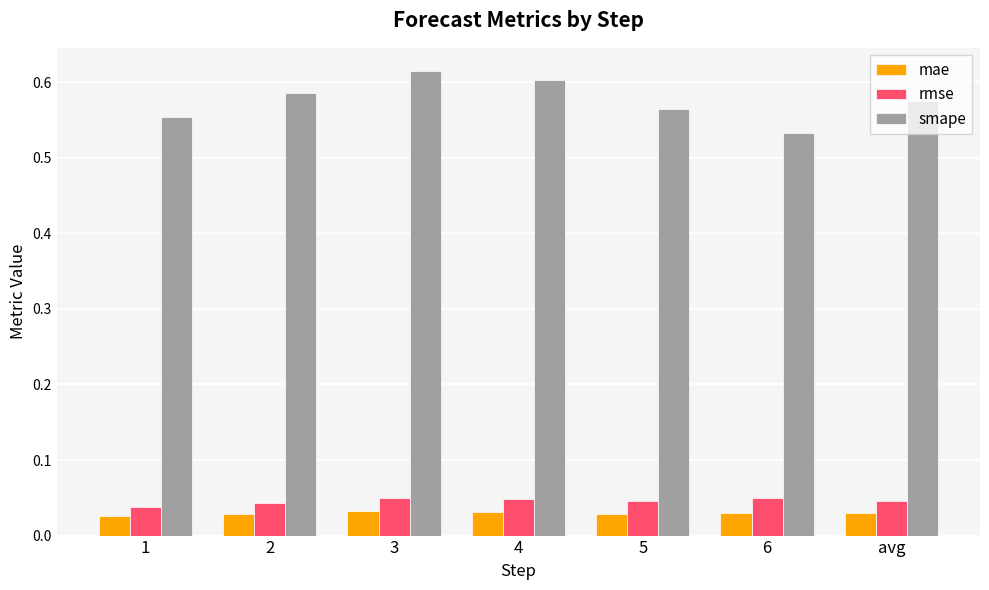

Does the chart contain stacked bars?

No